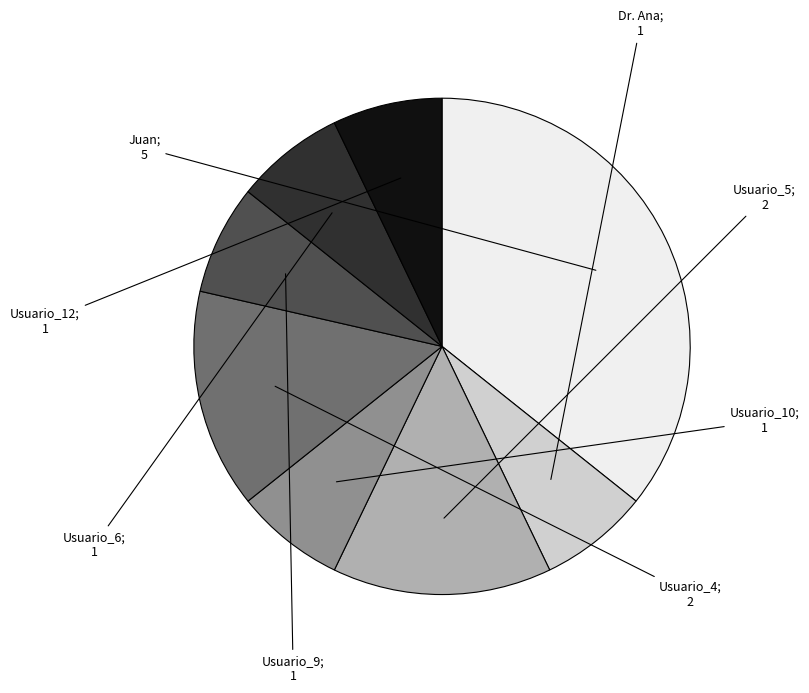

Count the number of slices in the pie.

8